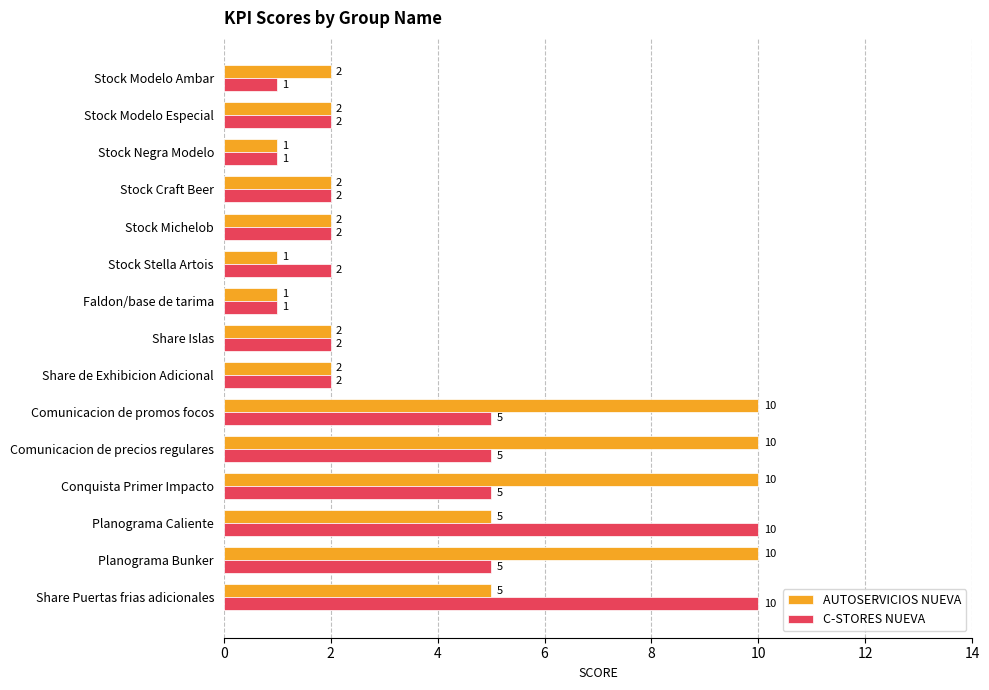

What is the average value of the AUTOSERVICIOS NUEVA series?

4